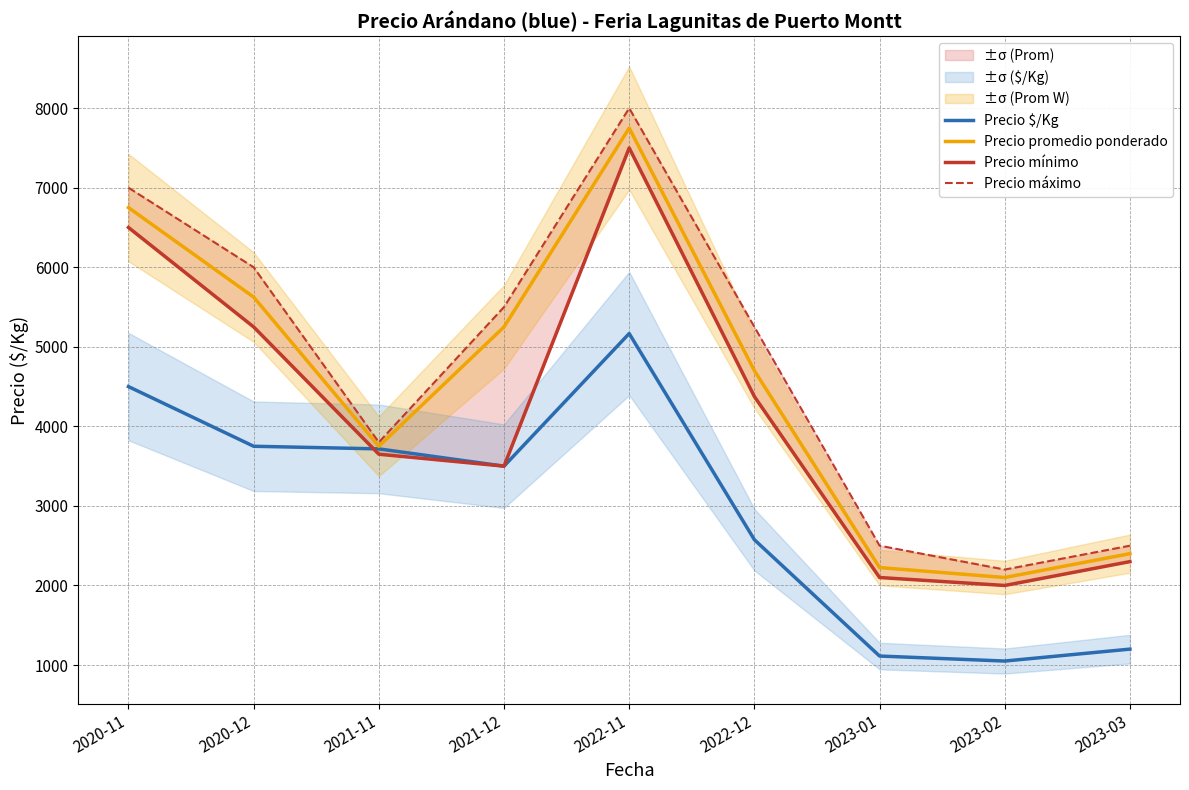

What is the label of the 1st point from the right?

2023-03